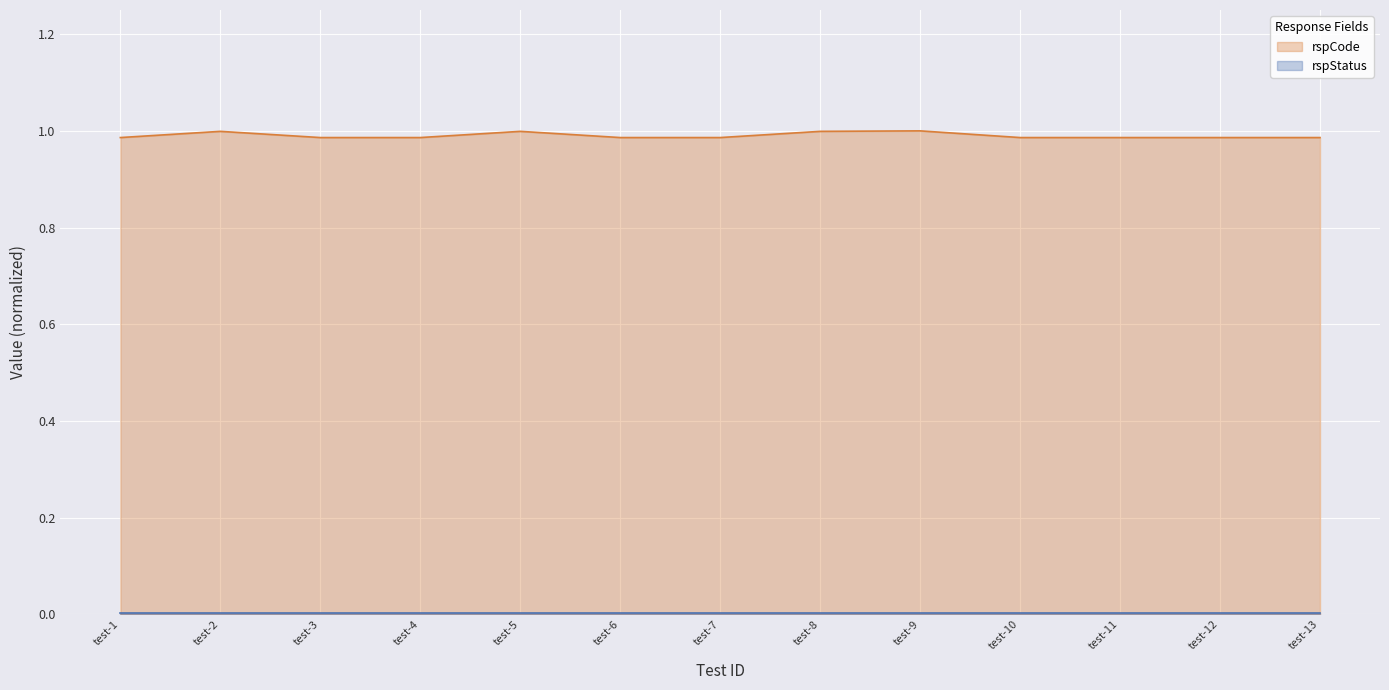

Which series has the largest total across all categories?

rspCode